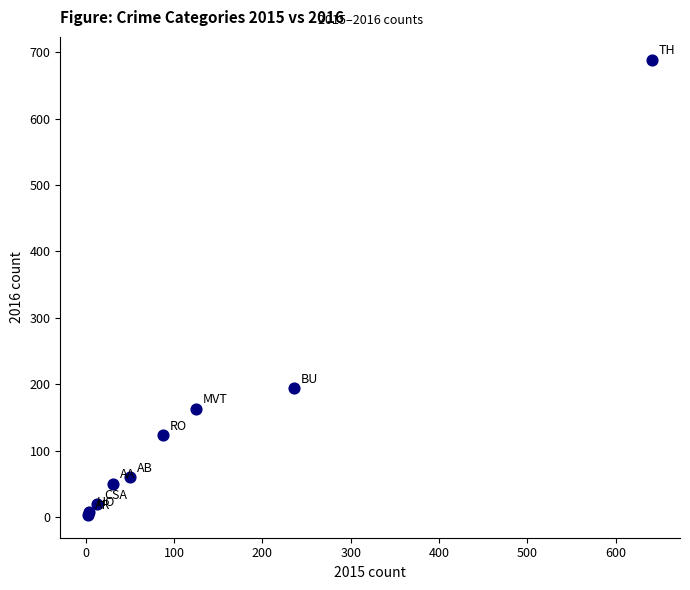

What Y value in the scatter plot is closest to 346?

194